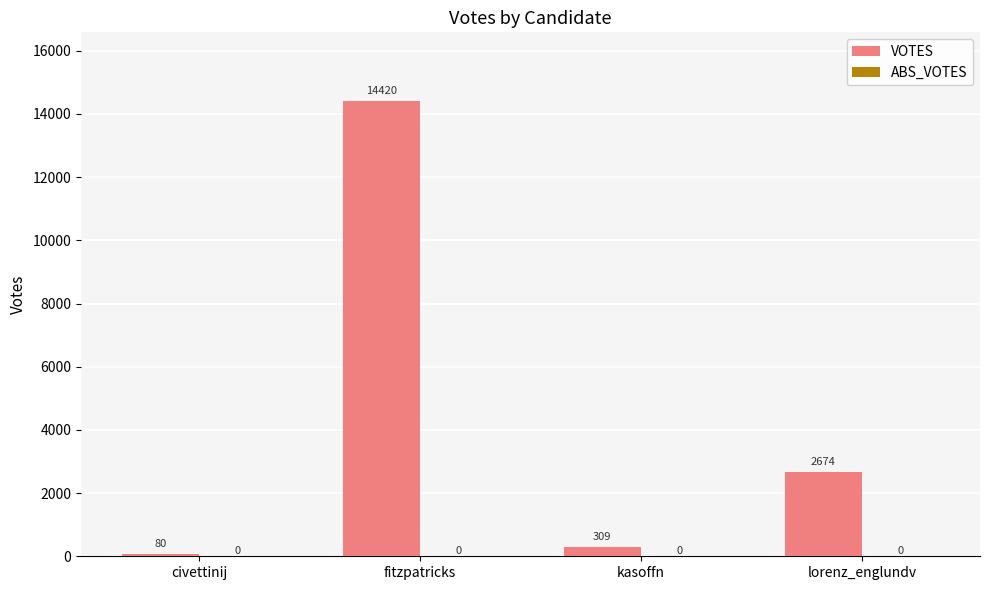

What is the greatest value displayed?

14420